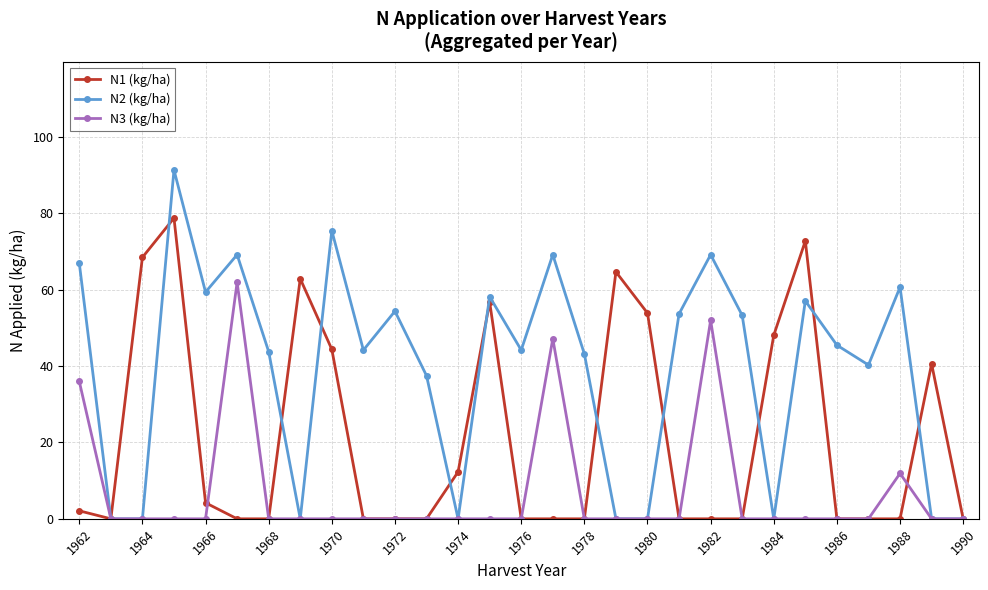

Which series has the largest range (max minus min)?

N2 (kg/ha)